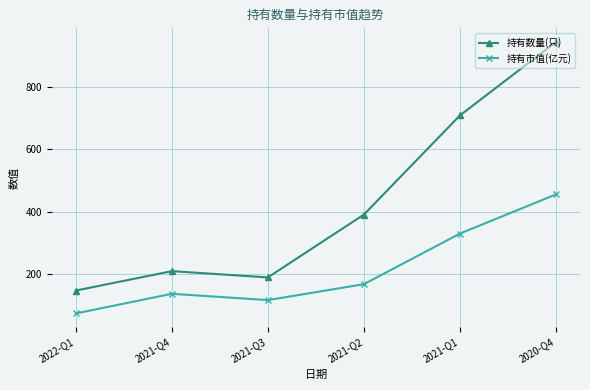

What are all the series names shown in the legend?

持有数量(只), 持有市值(亿元)